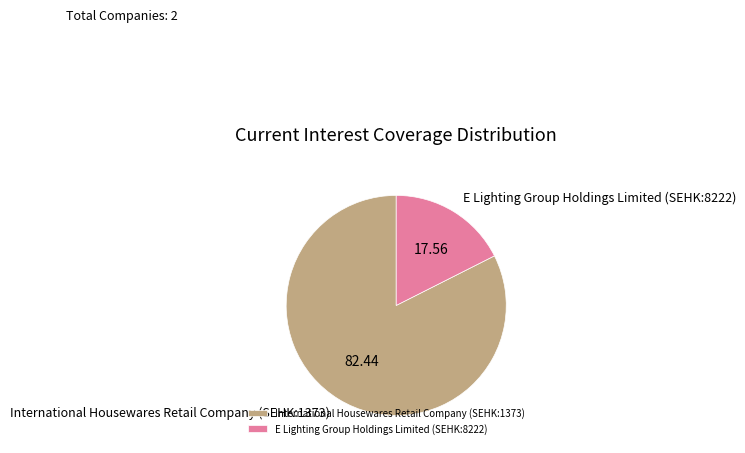

What is the majority slice?

International Housewares Retail Company (SEHK:1373)